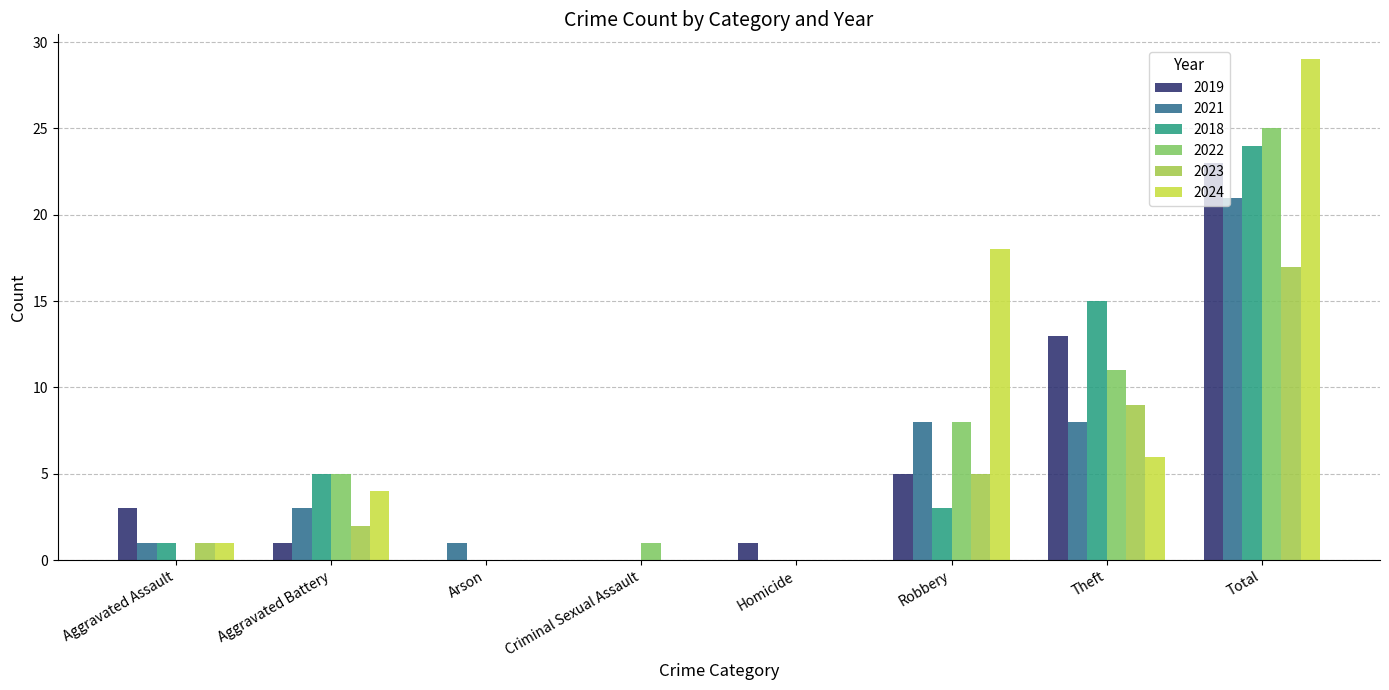

What is the highest value of the 2019 series?

23